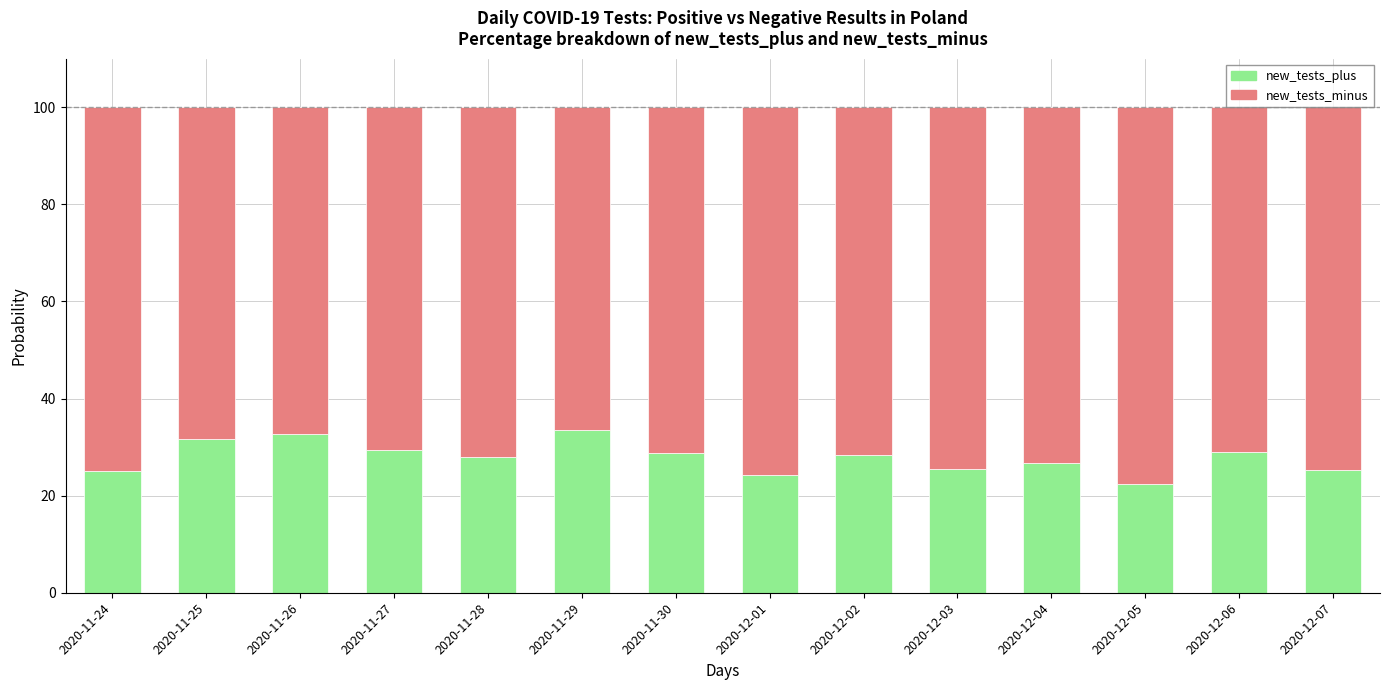

What is the total value across all series at 2020-11-24?

100.0